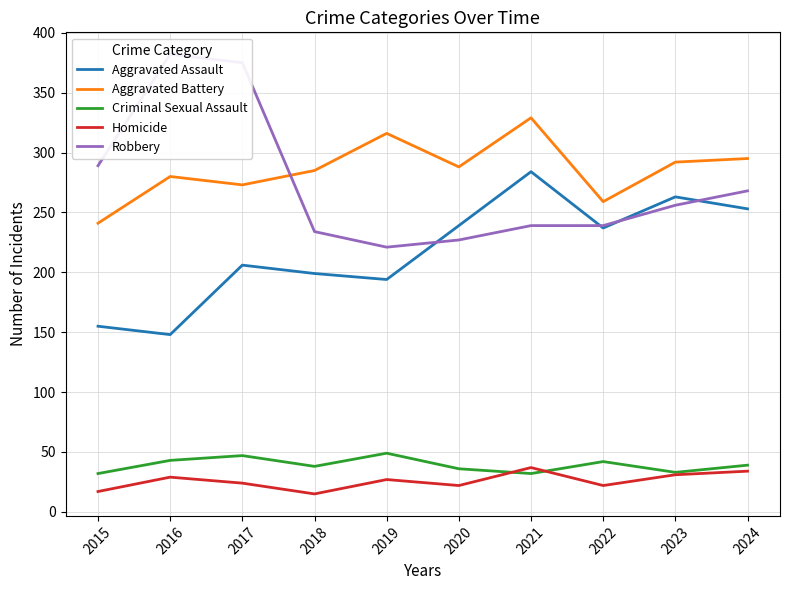

Is it true that Homicide equals 31 at 2023?

True